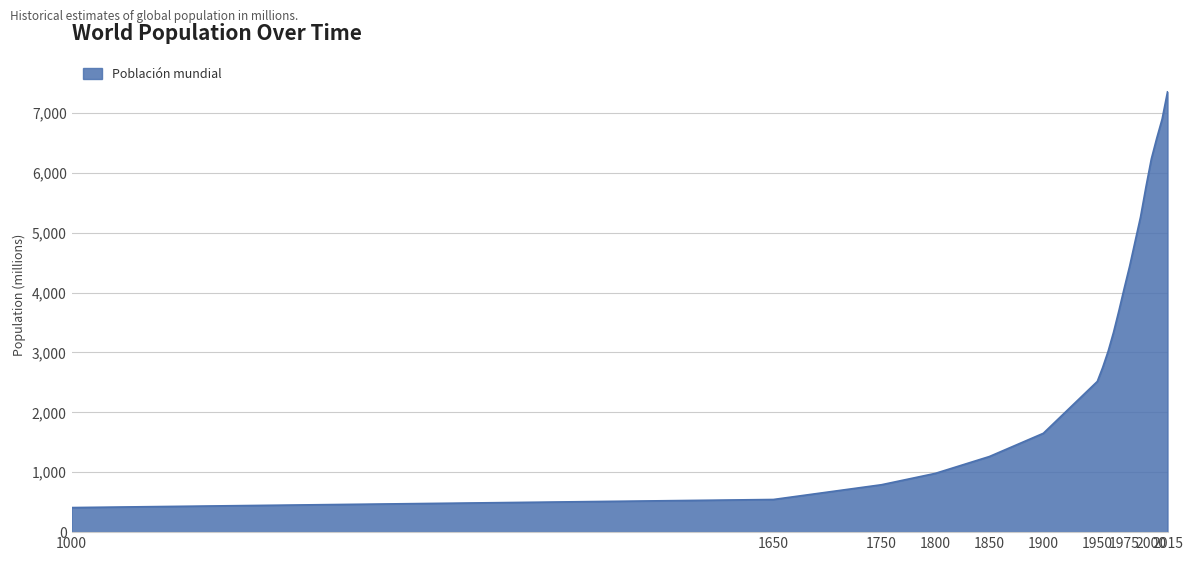

What is the difference between the maximum and minimum values?

6939